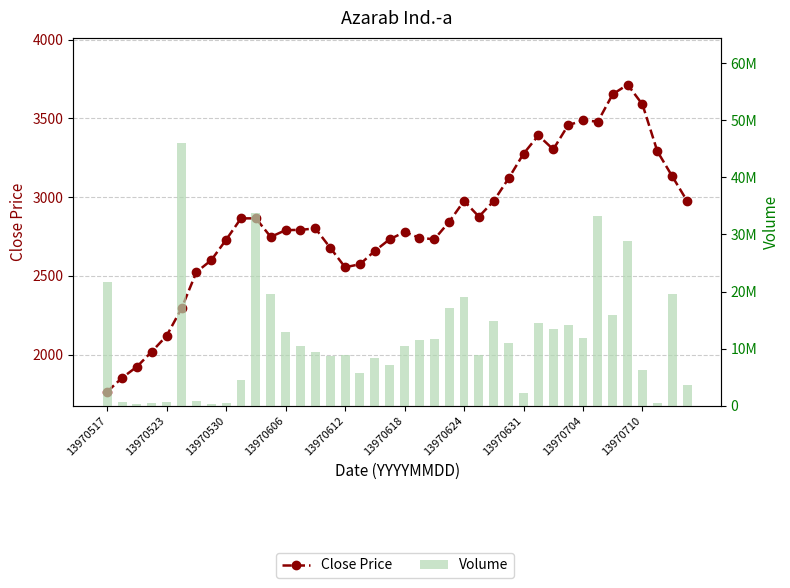

What is the average value of the Volume series?

11721469.3